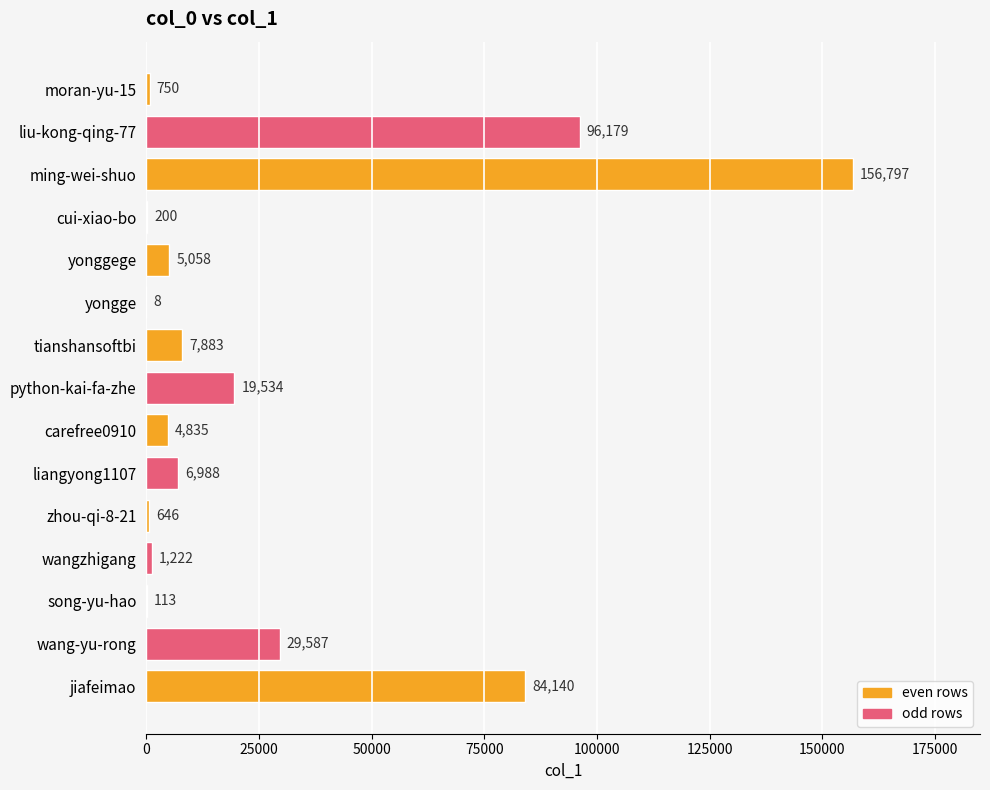

Where is the data nearest to the value 78402?

jiafeimao